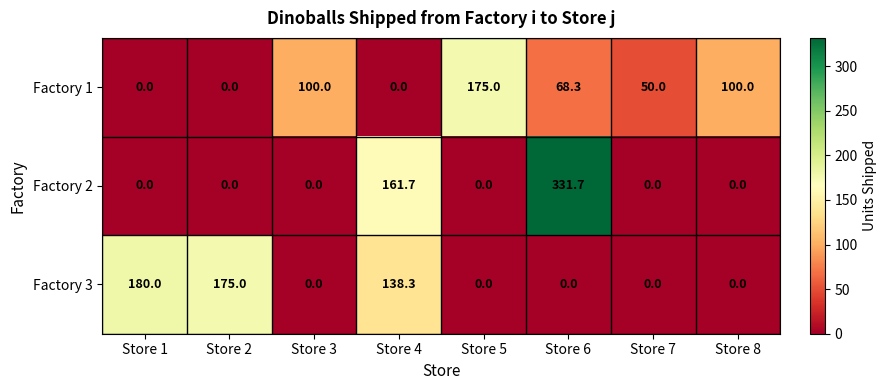

At how many categories does at least one series exceed 271?

1